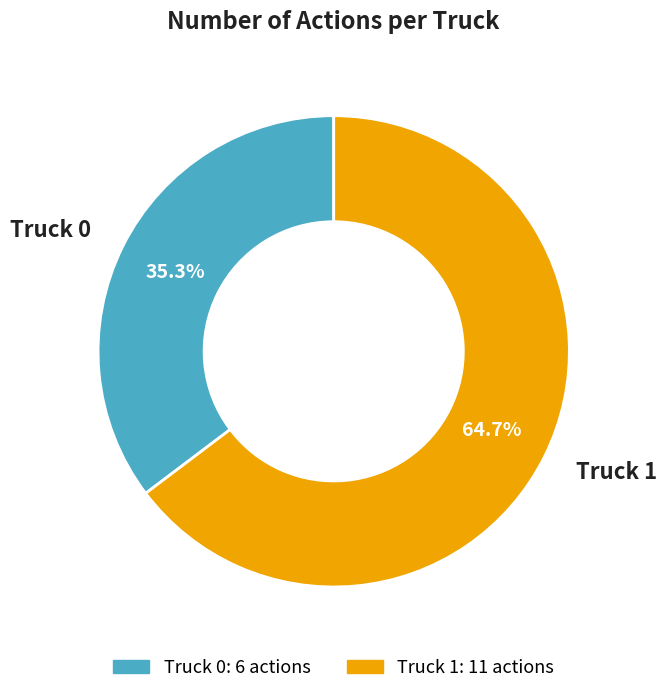

The Truck 1 slice represents 74% of the pie. True or false?

False